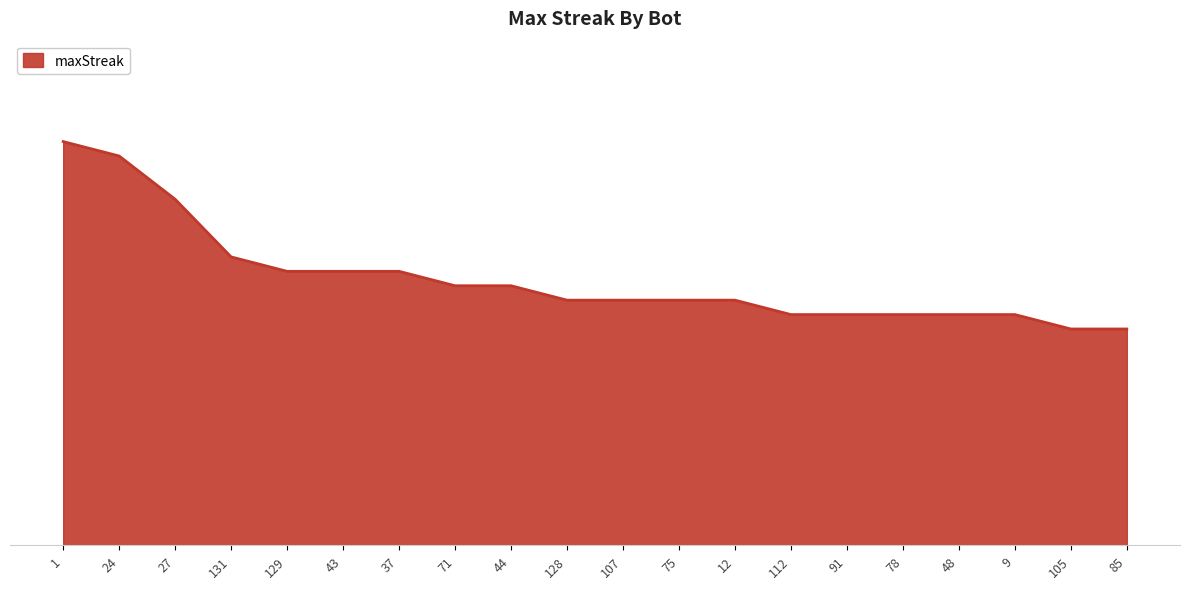

Does the chart have visible grid lines?

No